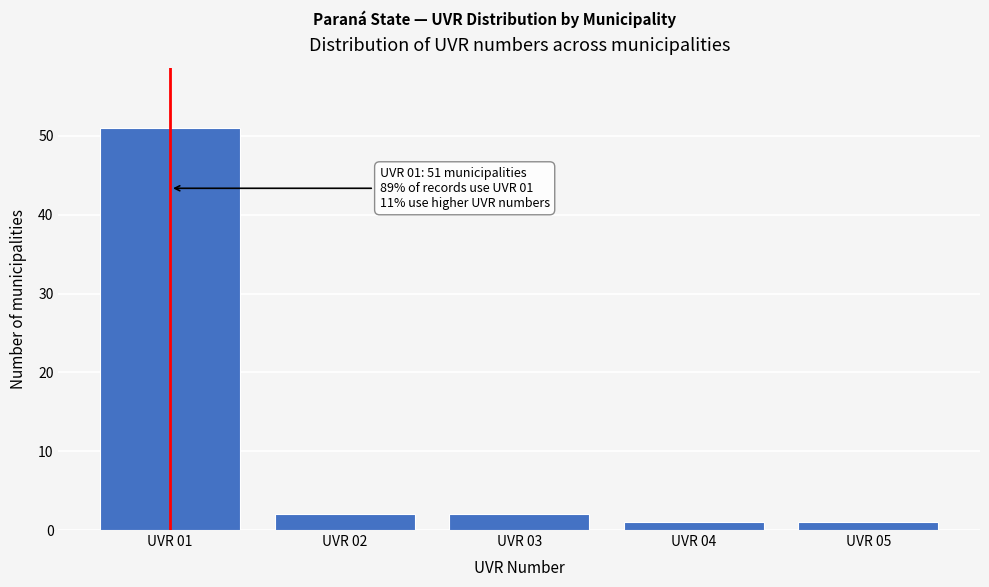

Reading right to left, transcribe all the data shown in this chart.

UVR 05=1	UVR 04=1	UVR 03=2	UVR 02=2	UVR 01=51